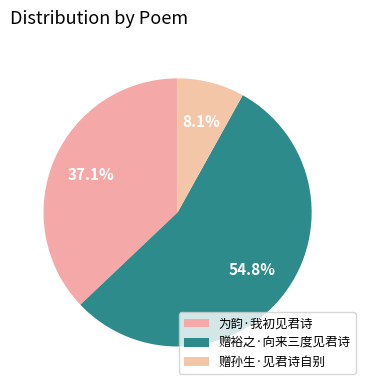

To the nearest percent, what is the difference between the 为韵·我初见君诗 and 赠孙生·见君诗自别 slice percentages?

29%